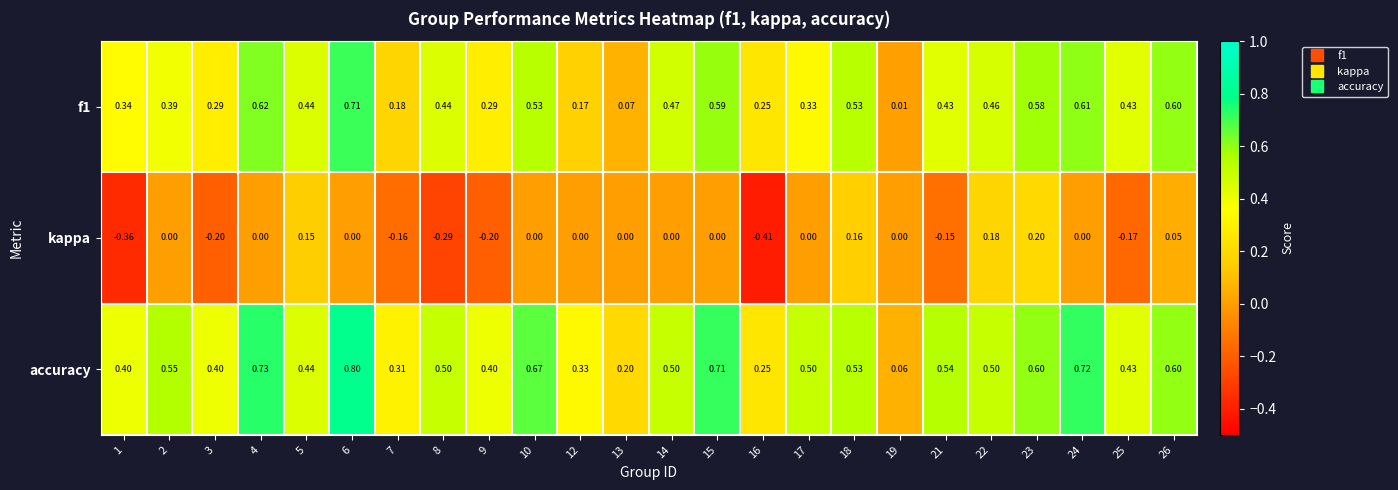

At which category does the chart reach its peak across all series?

6